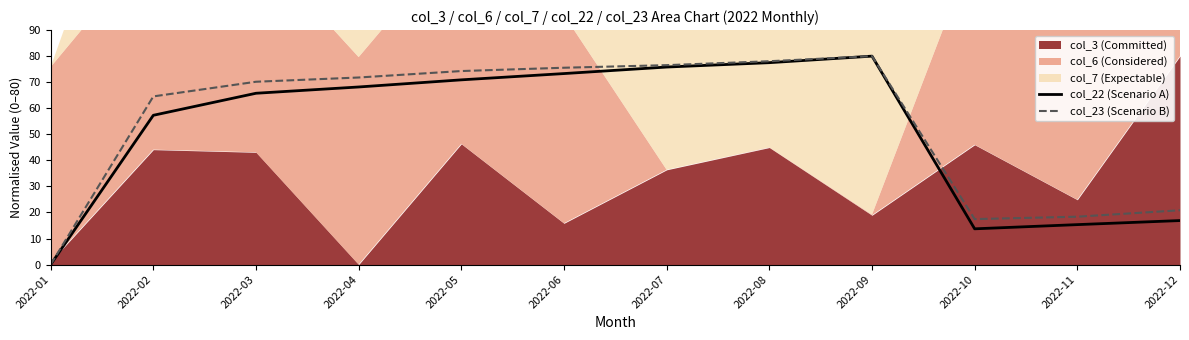

Where is the first local minimum for col_23 (Scenario B)?

2022-10